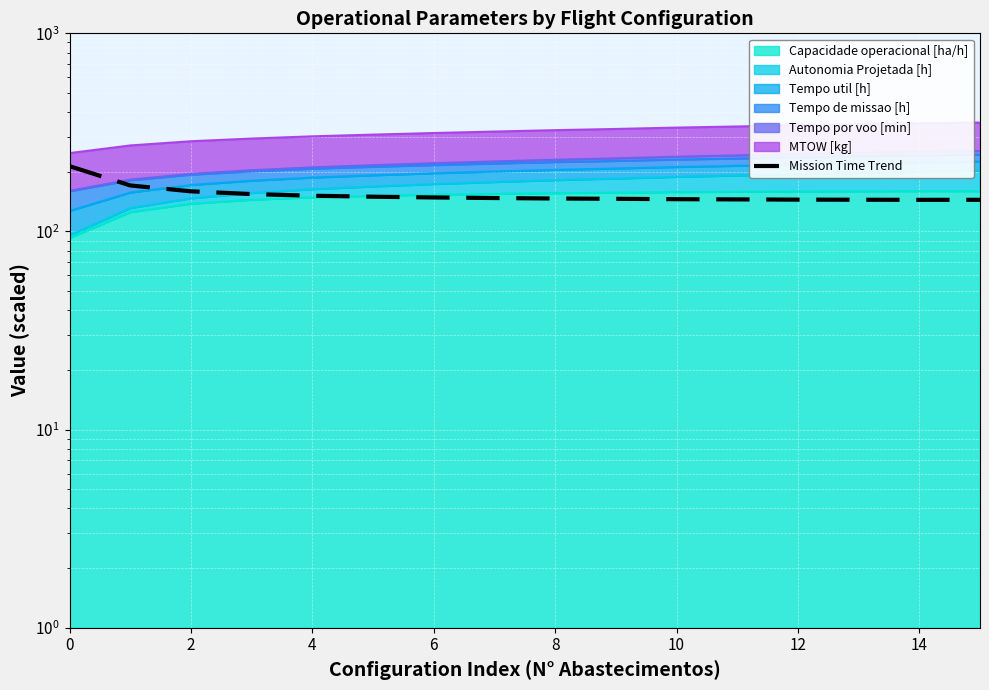

Is it true that the value at 4 is 256.5?

False